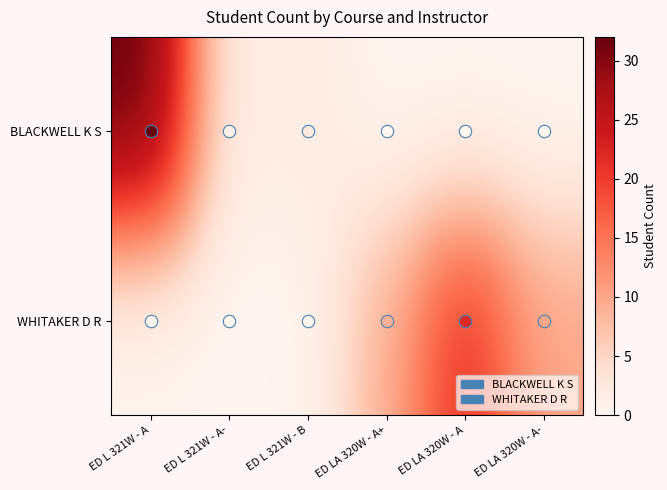

At which category does the chart reach its peak across all series?

ED L 321W - A